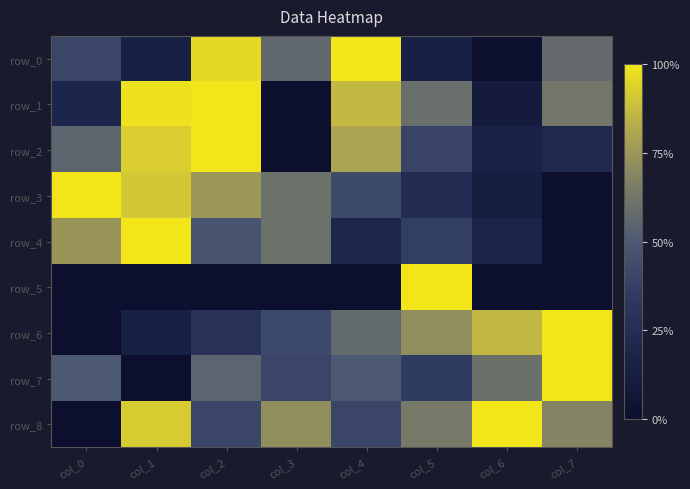

What is the difference between the maximum and minimum values in the row_1 series?

1.0